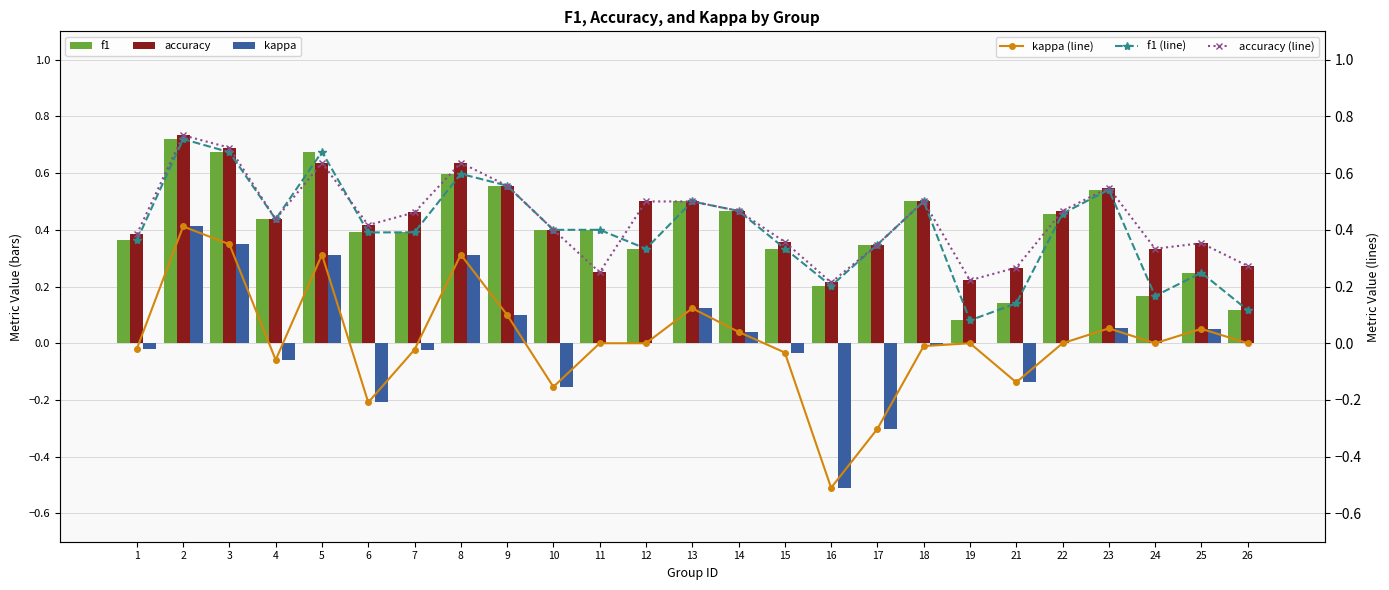

True or false: kappa has a value of -0.3 at 16.

False